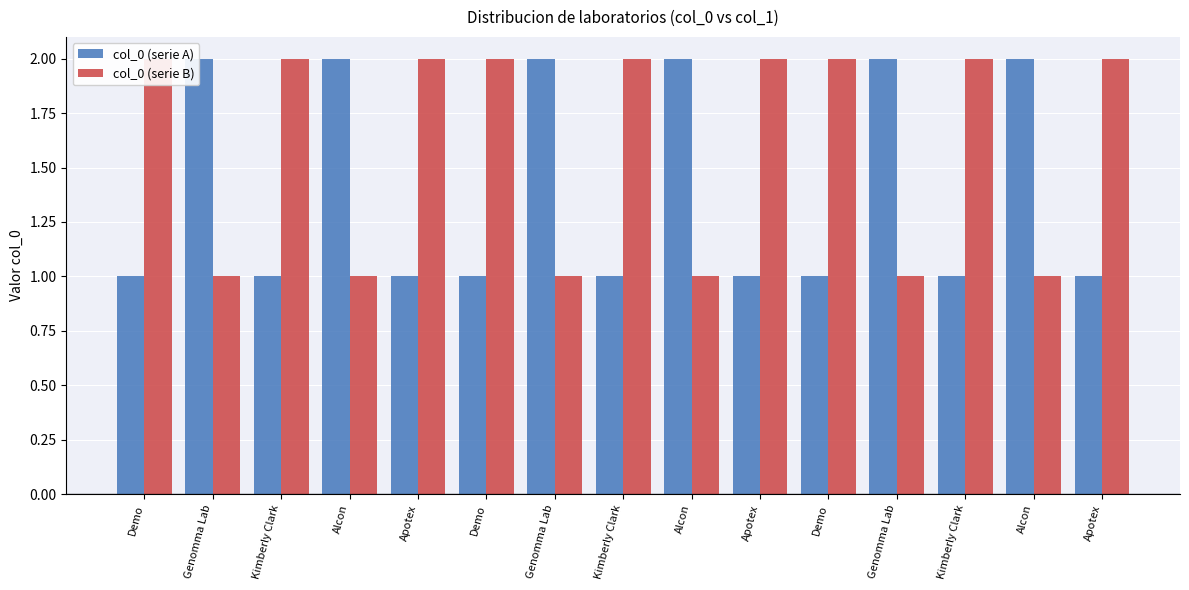

What is the sum of all col_0 (serie A) values?

21